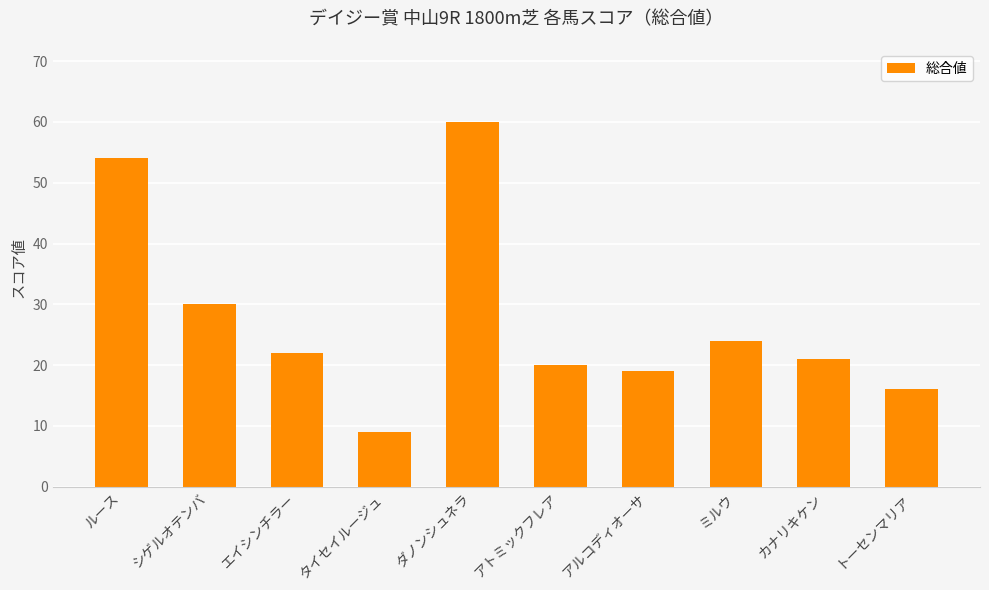

At which label is the value closest to 34?

シゲルオテンバ